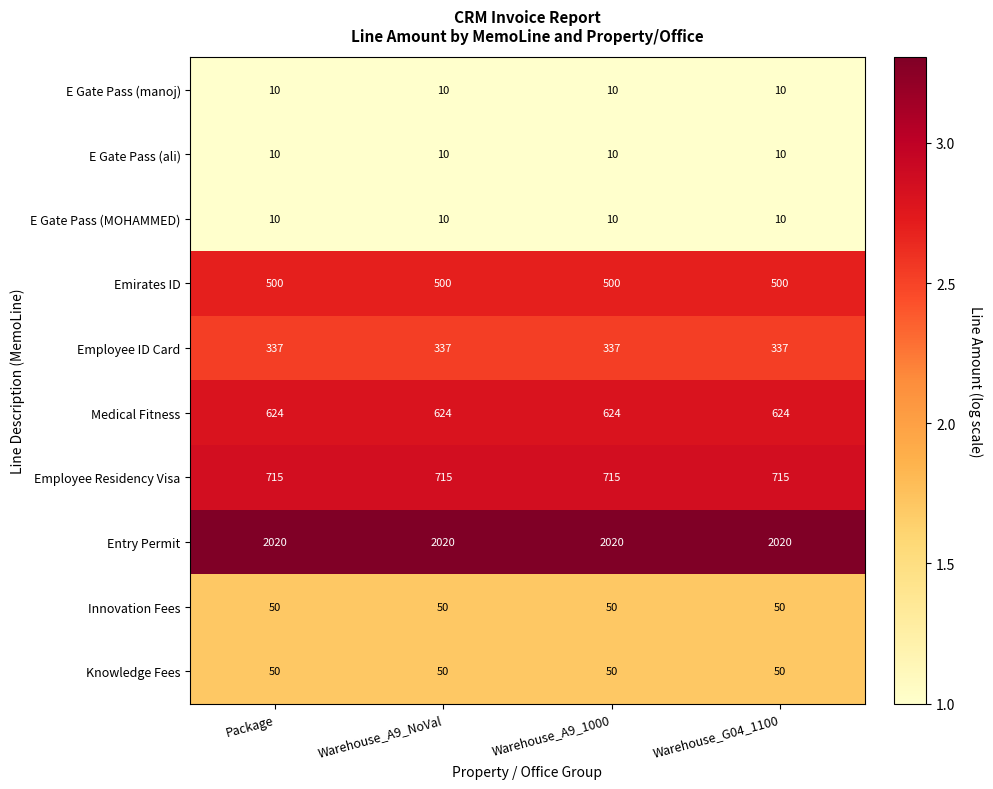

What is the total value across all series at Warehouse_A9_1000?

4326